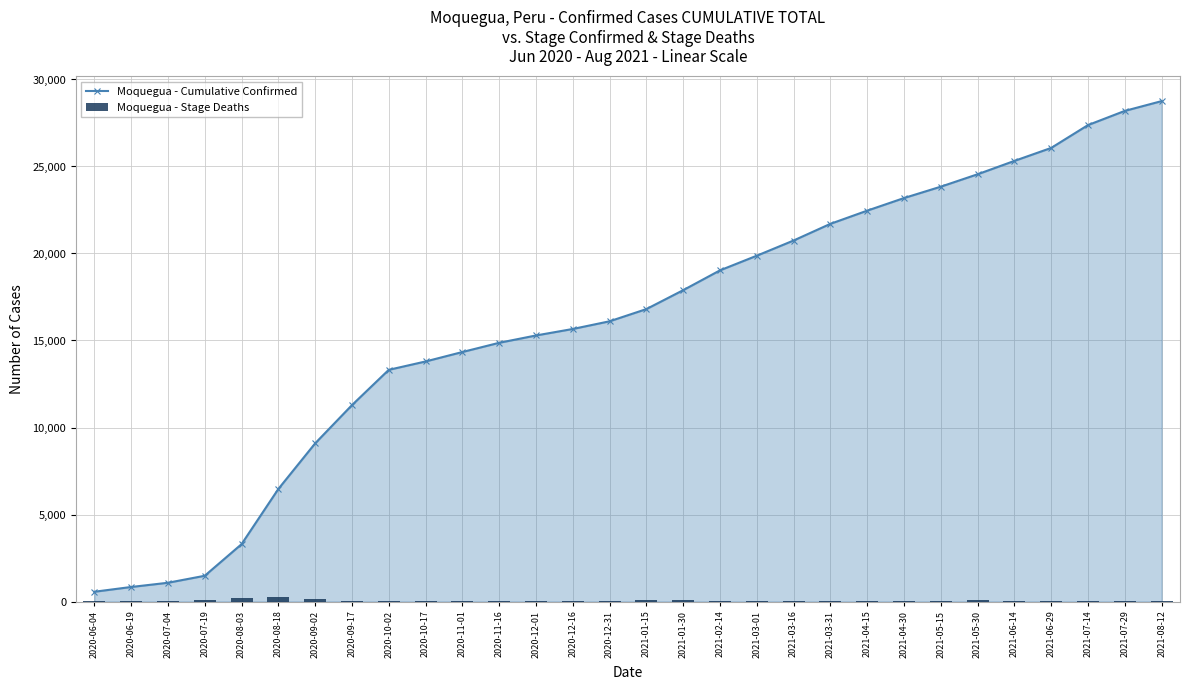

Count the number of categories in the chart.

30